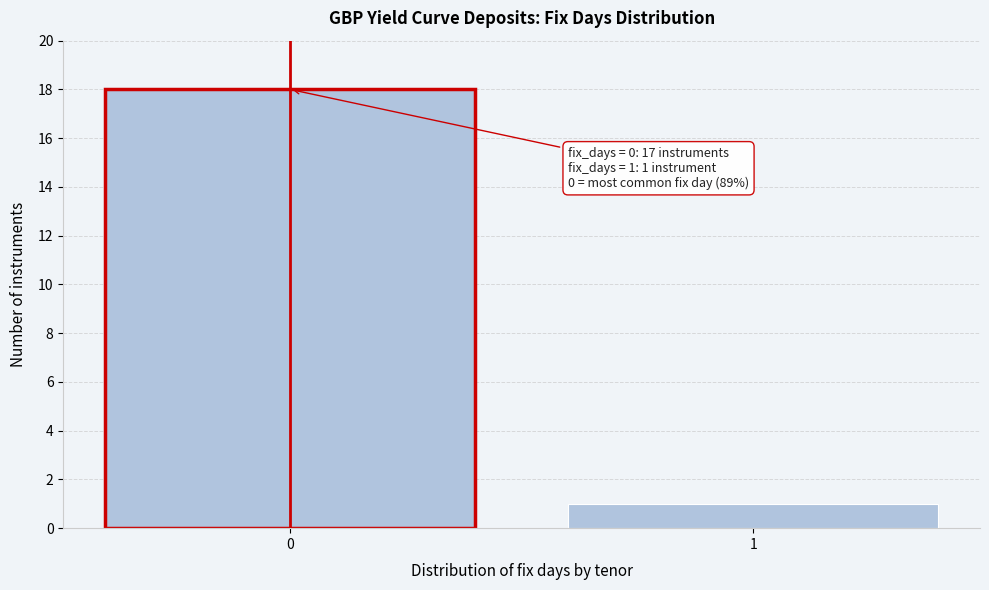

Reading left to right, transcribe all the data shown in this chart.

18	1